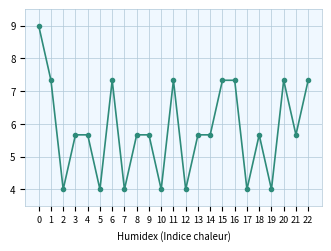

What is the greatest value displayed?

9.0